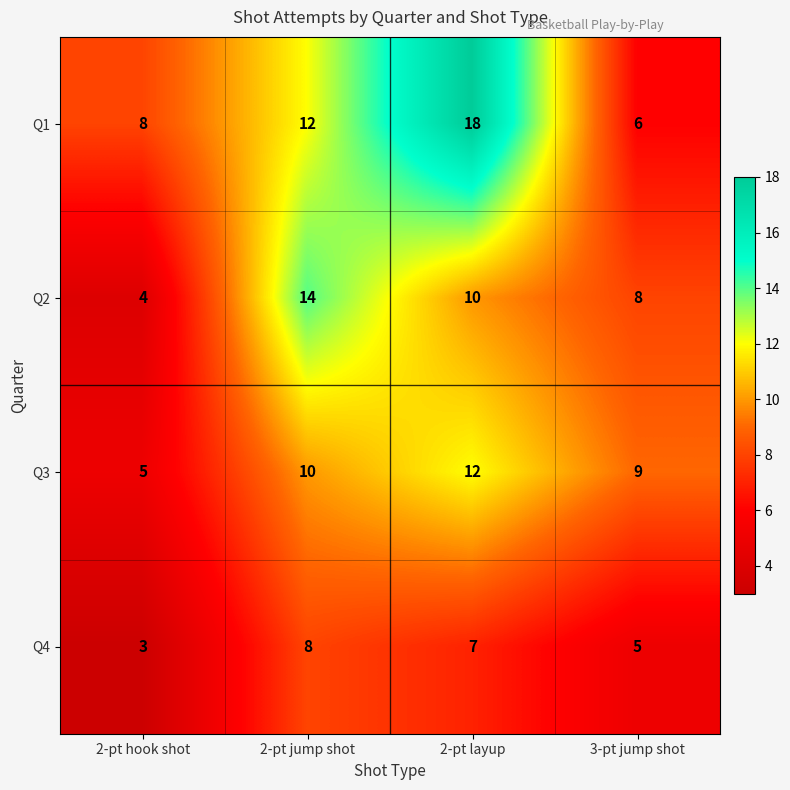

At how many categories does at least one series exceed 4?

4